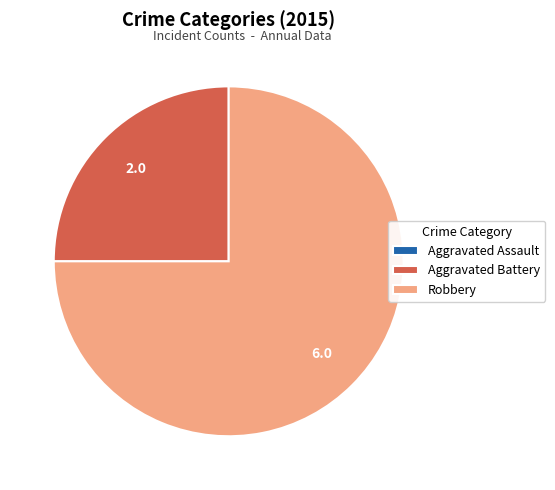

Which category accounts for the majority?

Robbery